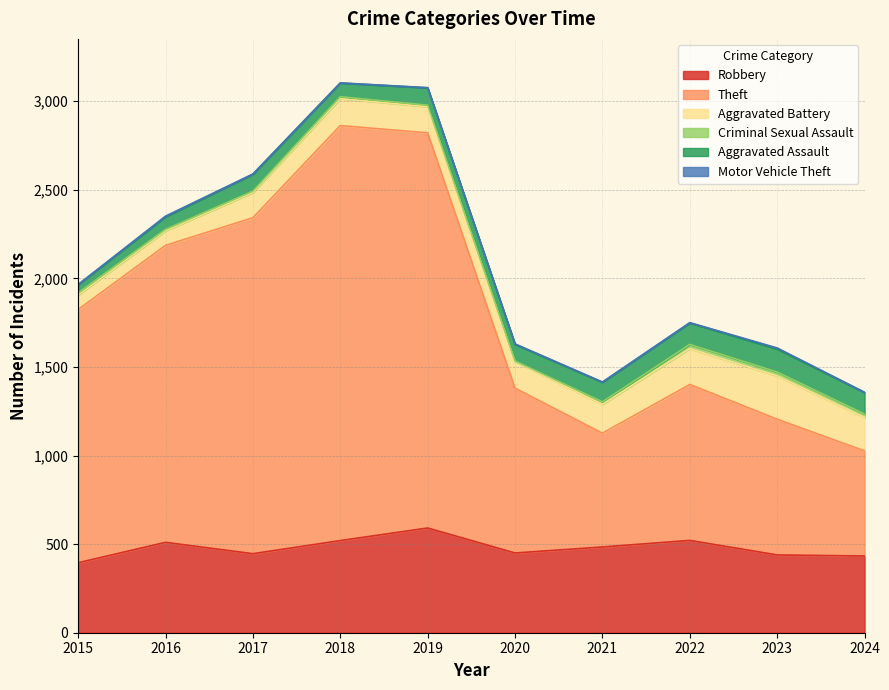

How many data points in Aggravated Assault are above 98?

4